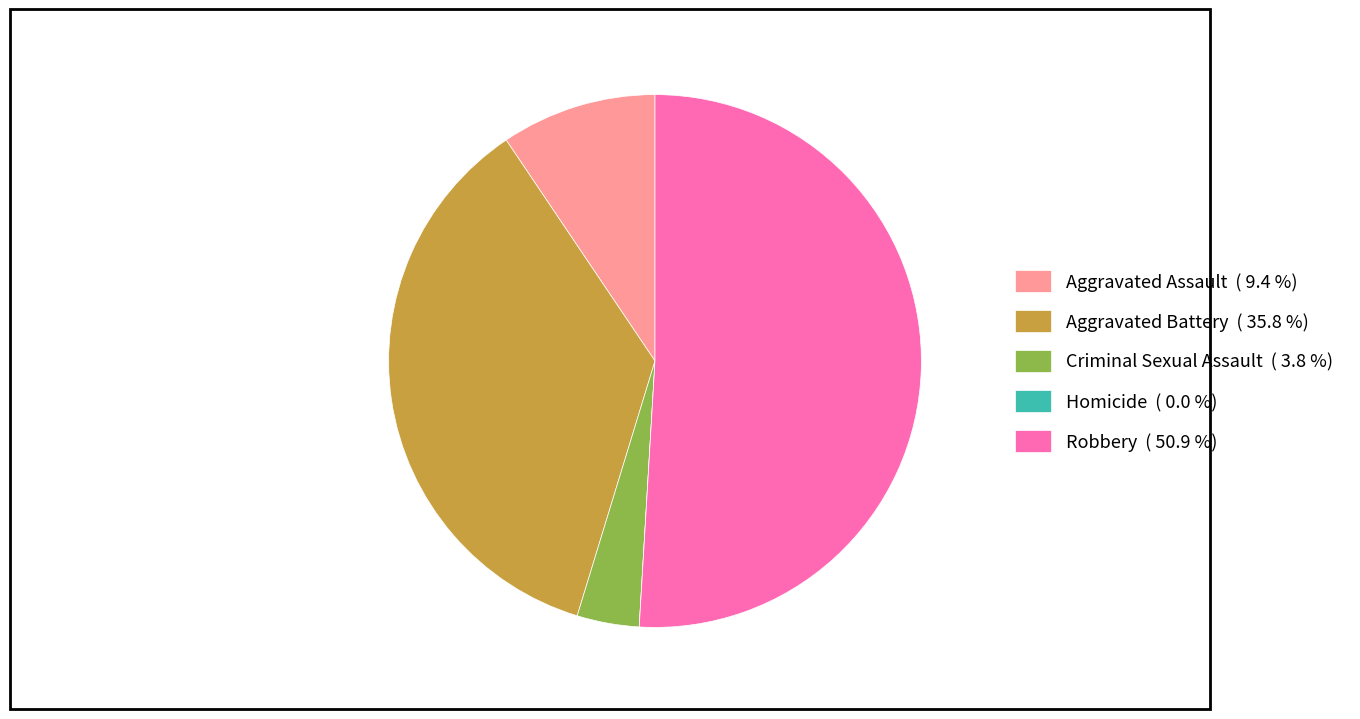

Is the sum of Aggravated Assault ( 9.4 %) and Robbery ( 50.9 %) greater than half?

Yes